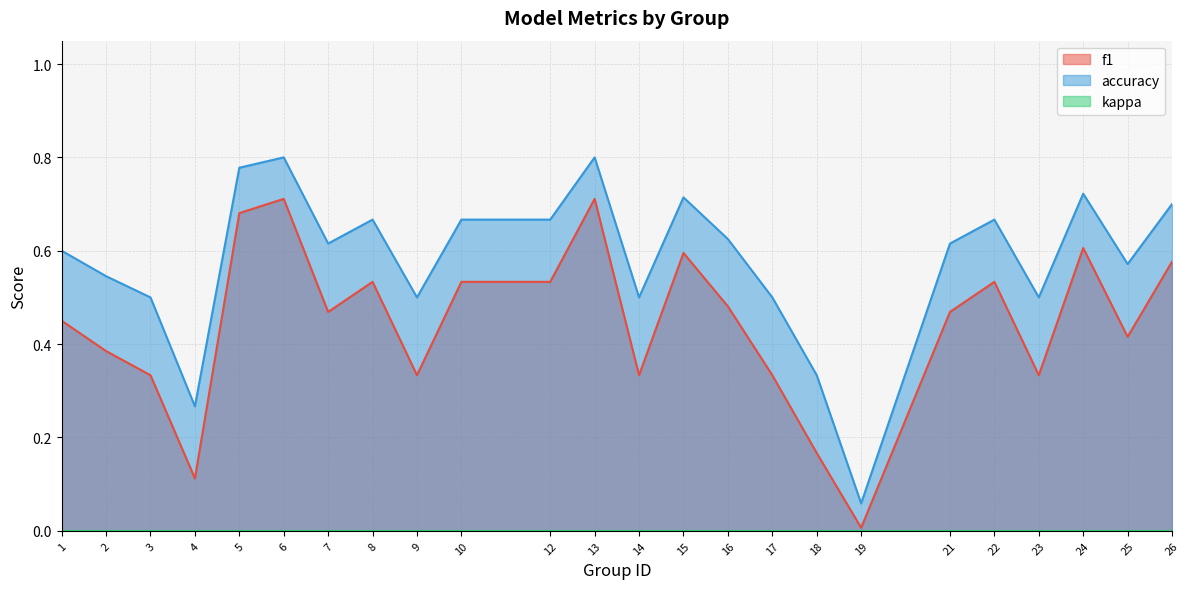

What is the difference between the maximum and minimum values in the accuracy series?

0.7